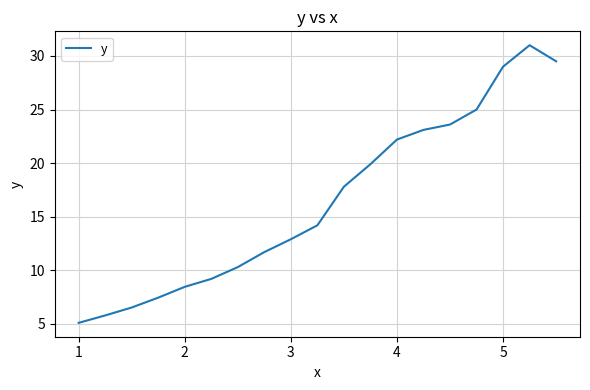

What is the difference between the maximum and minimum values?

25.9